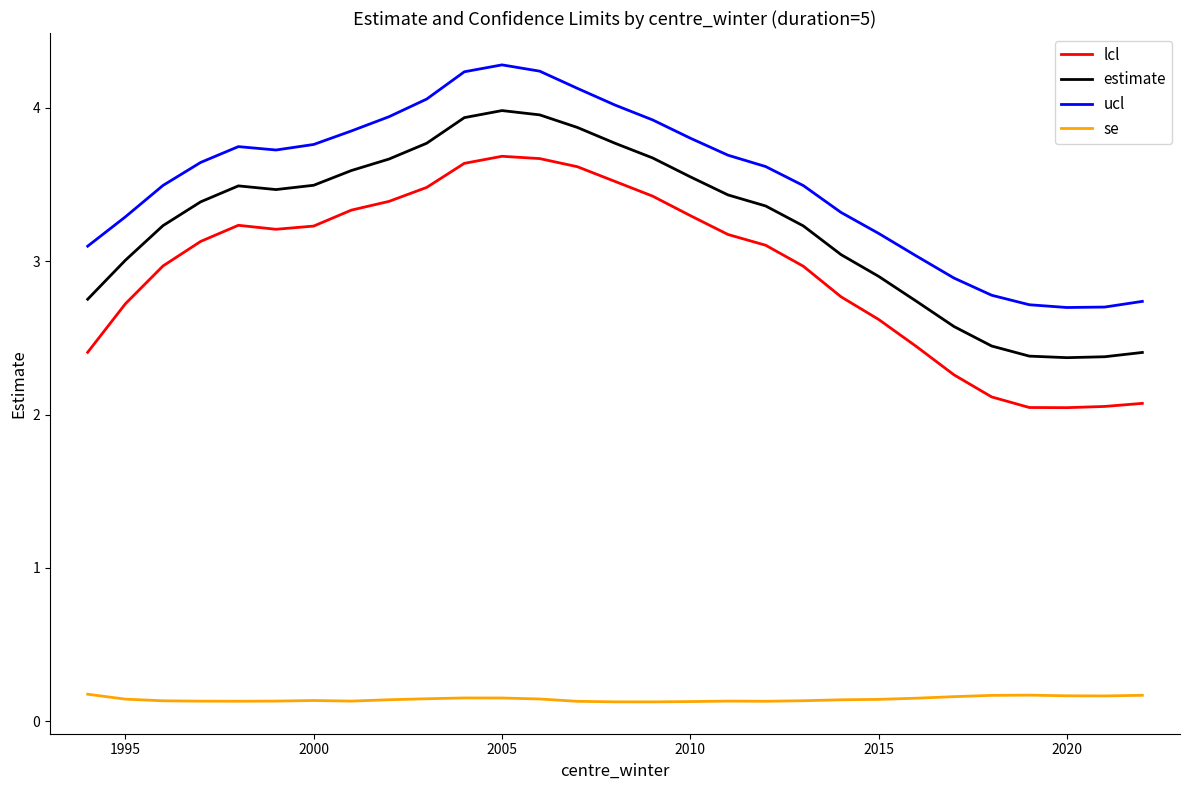

What is the greatest value displayed?

4.3